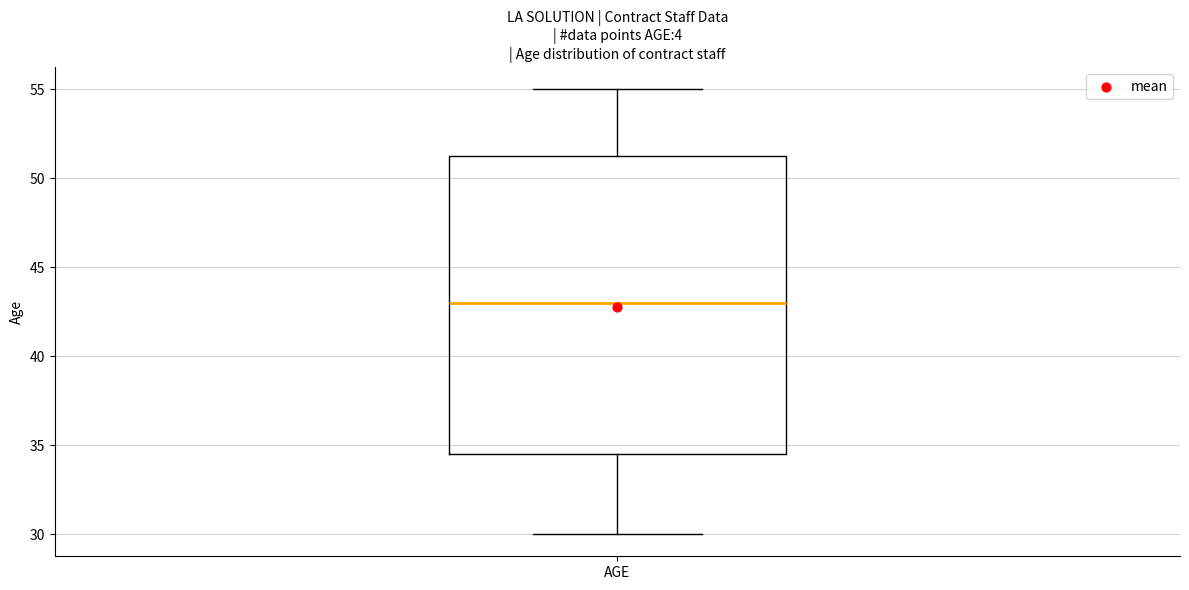

Transcribe this box plot: give where the median line is, the range the box spans, and where the two whiskers end, as read against the y-axis. The values are not printed on the chart, so give them approximately, as read against the axis.

median 43.0, box 34.5 to 51.5, whiskers 30.0 to 55.0